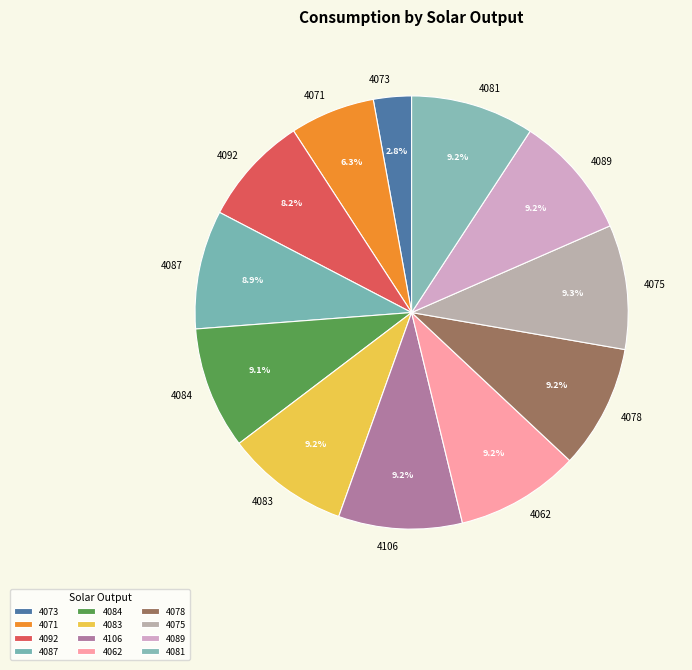

The 4083 slice represents 9% of the pie. True or false?

True